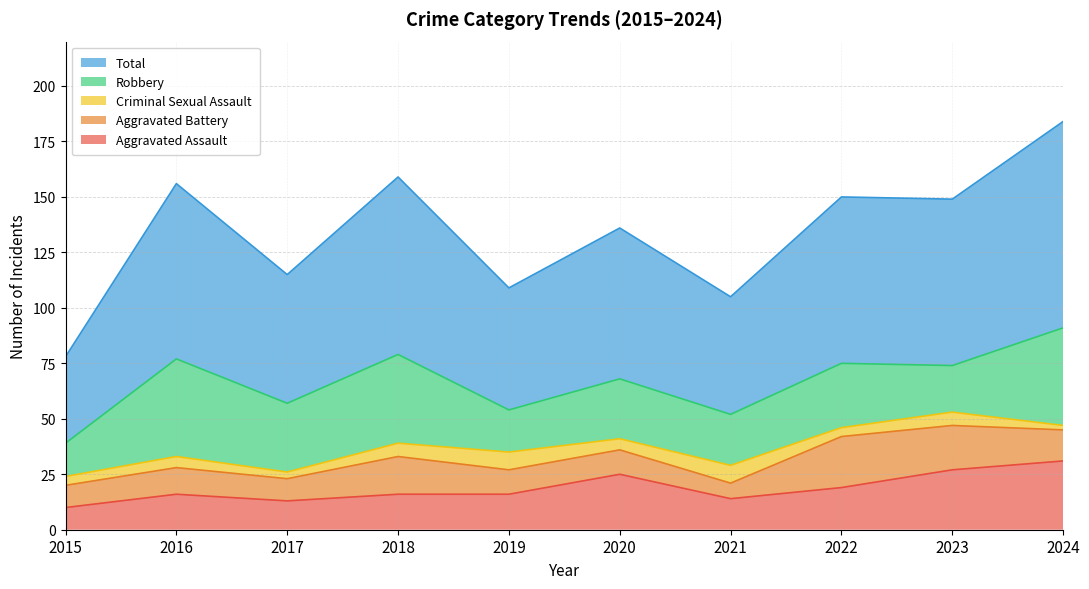

Where is the first local maximum for Total?

2016